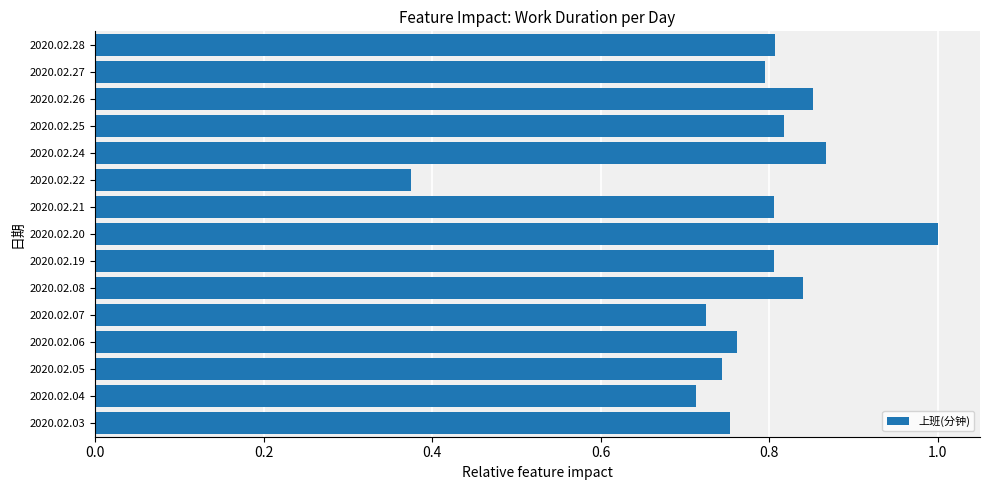

The value at 2020.02.06 is 0.8. True or false?

True